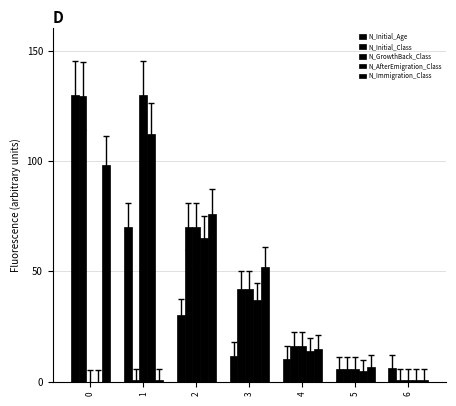

Count the number of categories in the chart.

7